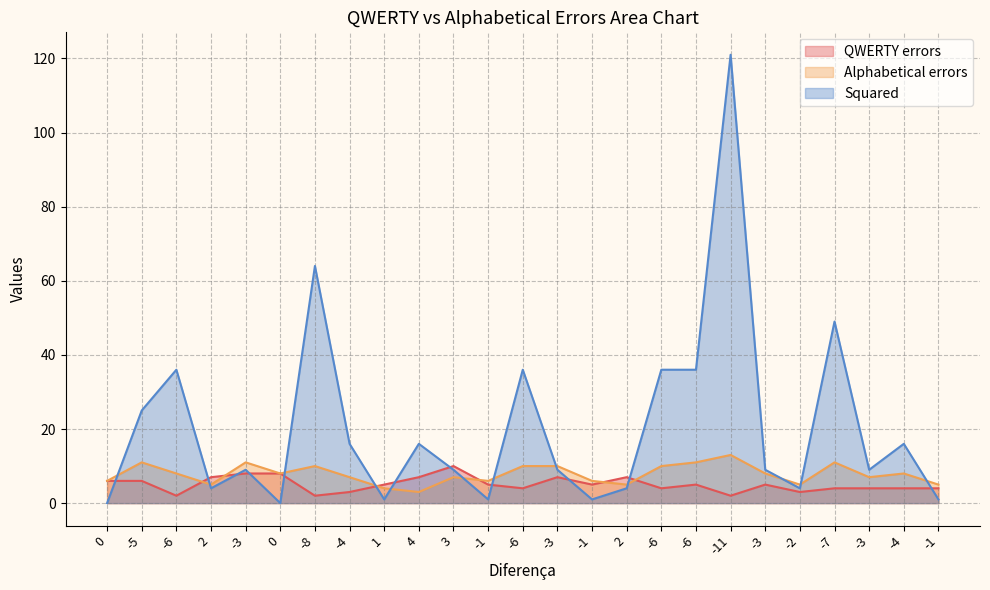

Reading right to left, transcribe all the data shown in this chart.

QWERTY errors: -1=4	-4=4	-3=4	-7=4	-2=3	-3=5	-11=2	-6=5	-6=4	2=7	-1=5	-3=7	-6=4	-1=5	3=10	4=7	1=5	-4=3	-8=2	0=8	-3=8	2=7	-6=2	-5=6	0=6
Alphabetical errors: -1=5	-4=8	-3=7	-7=11	-2=5	-3=8	-11=13	-6=11	-6=10	2=5	-1=6	-3=10	-6=10	-1=6	3=7	4=3	1=4	-4=7	-8=10	0=8	-3=11	2=5	-6=8	-5=11	0=6
Squared: -1=1	-4=16	-3=9	-7=49	-2=4	-3=9	-11=121	-6=36	-6=36	2=4	-1=1	-3=9	-6=36	-1=1	3=9	4=16	1=1	-4=16	-8=64	0=0	-3=9	2=4	-6=36	-5=25	0=0